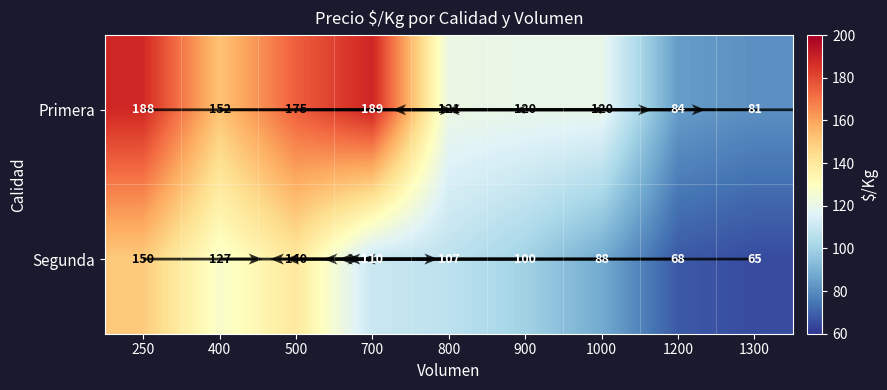

What is the sum of the Primera values at 500 and 1200?

259